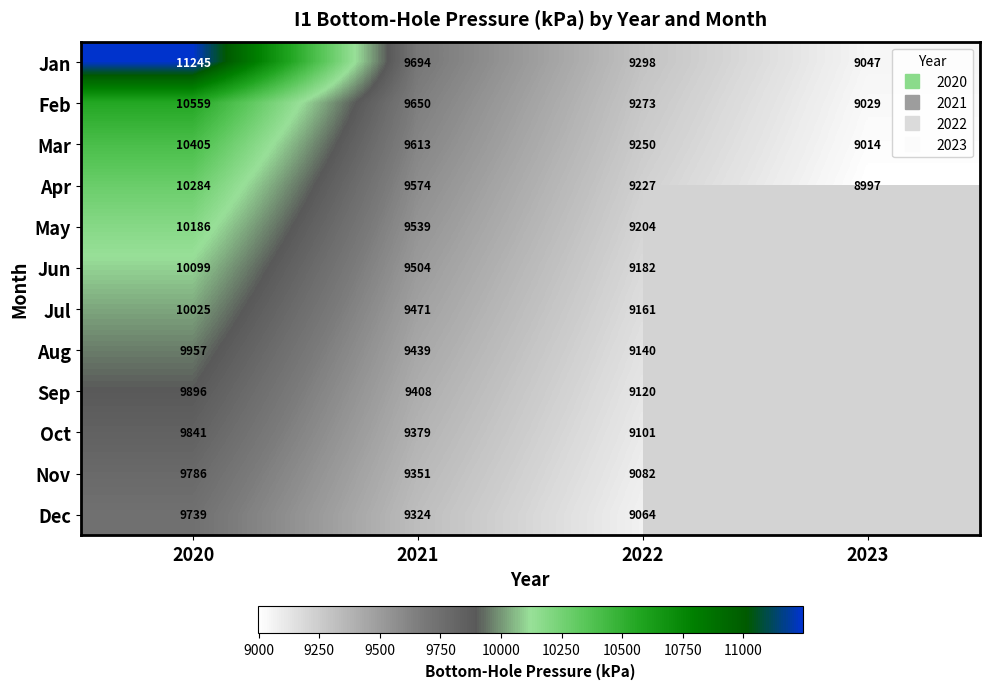

What is the total value across all series at 2020?

122022.5